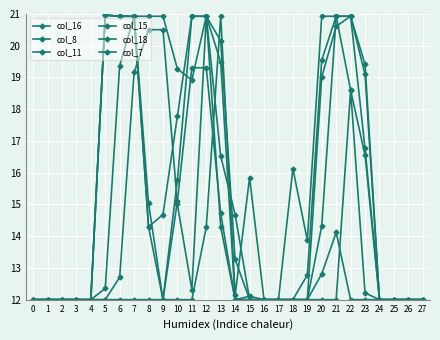

How many lines are shown in the chart?

6